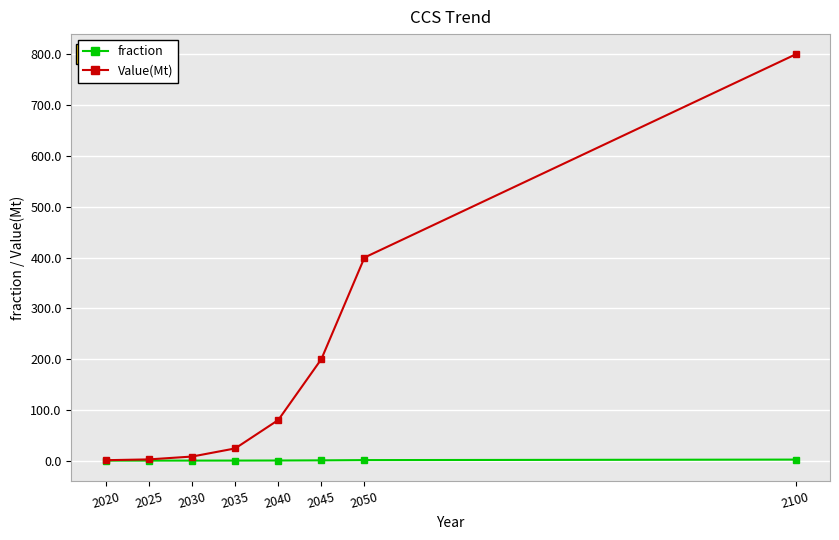

The Value(Mt) series shows 138.2 at 2050. True or false?

False